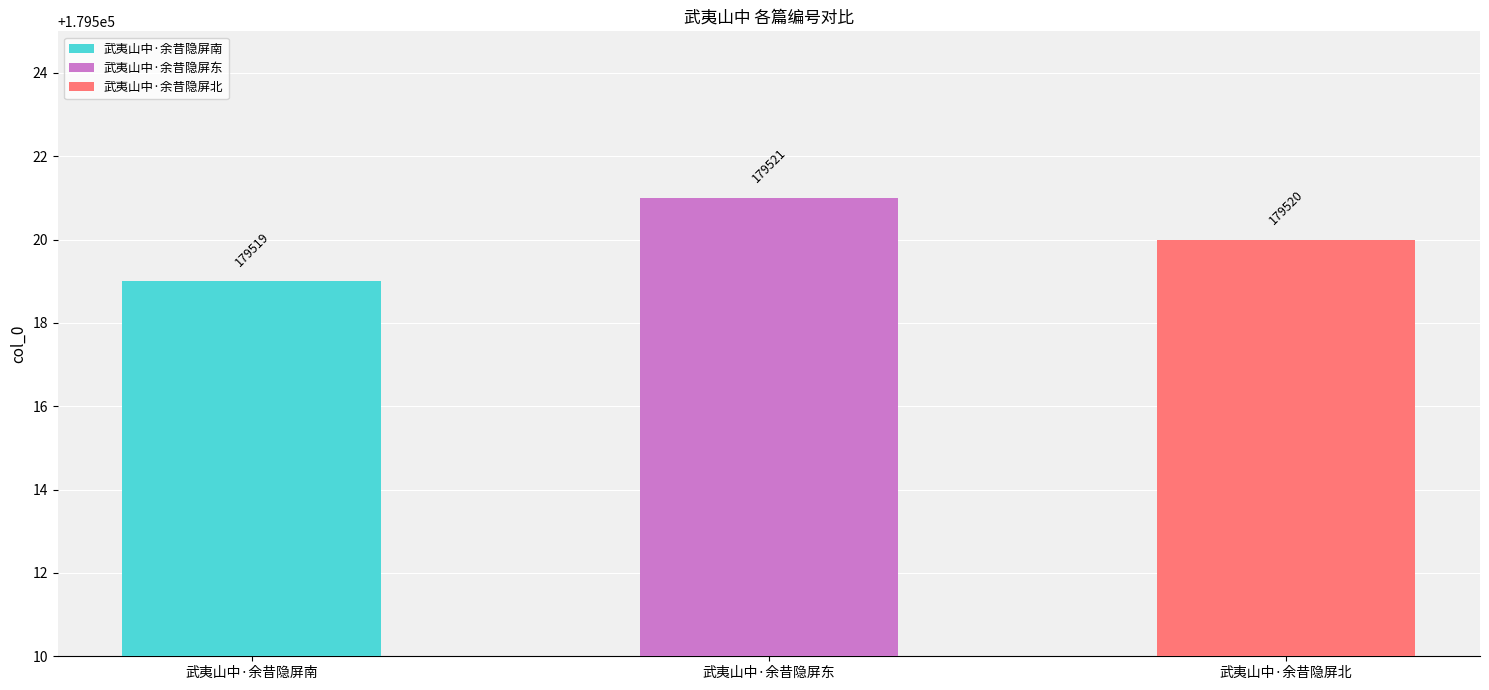

Are the bars horizontal?

No